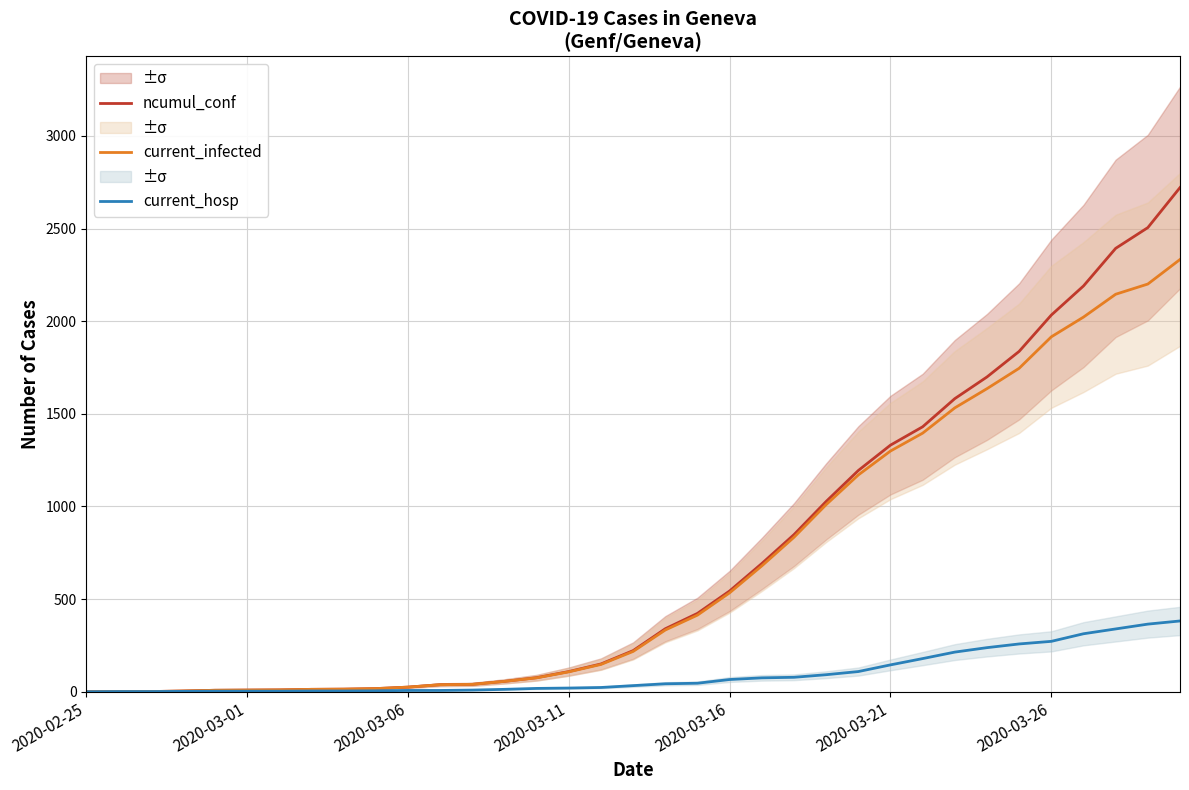

What is the sum of the current_infected values at 33 and 22?

3034.0